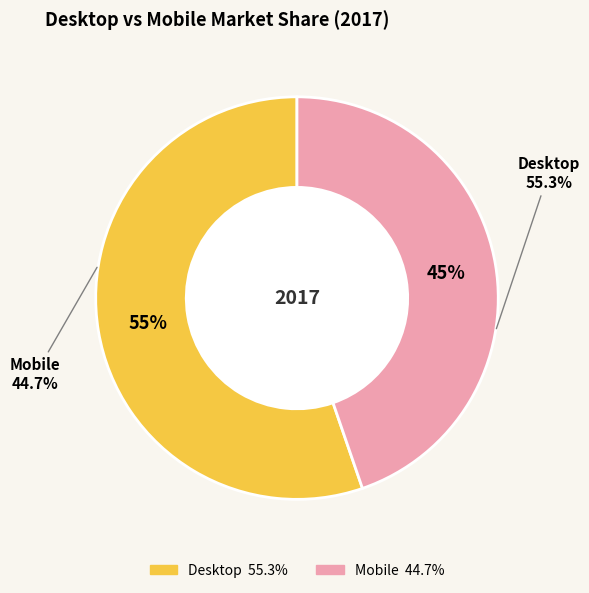

What percentage is the Mobile slice, to the nearest percent?

45%